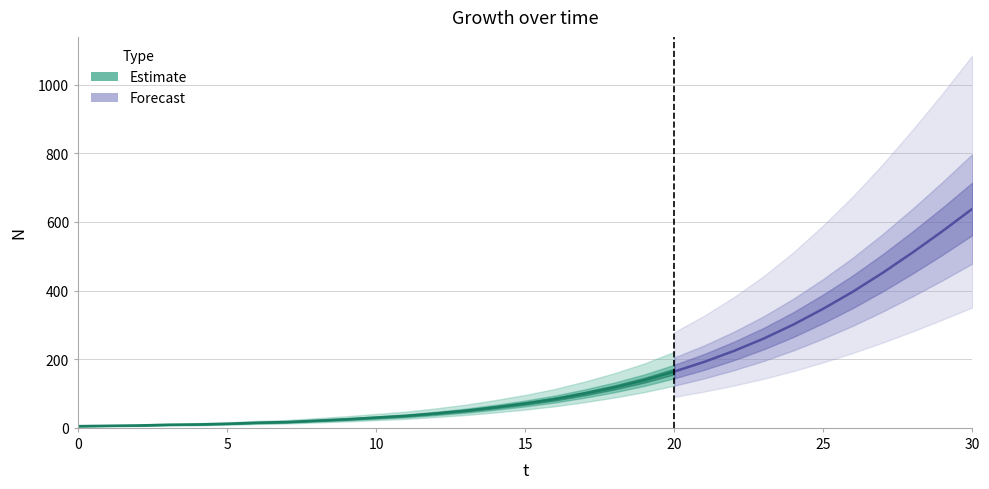

List the labels in order of value, smallest first.

0, 1, 2, 3, 4, 5, 6, 7, 8, 9, 10, 11, 12, 13, 14, 15, 16, 17, 18, 19, 20, 21, 22, 23, 24, 25, 26, 27, 28, 29, 30